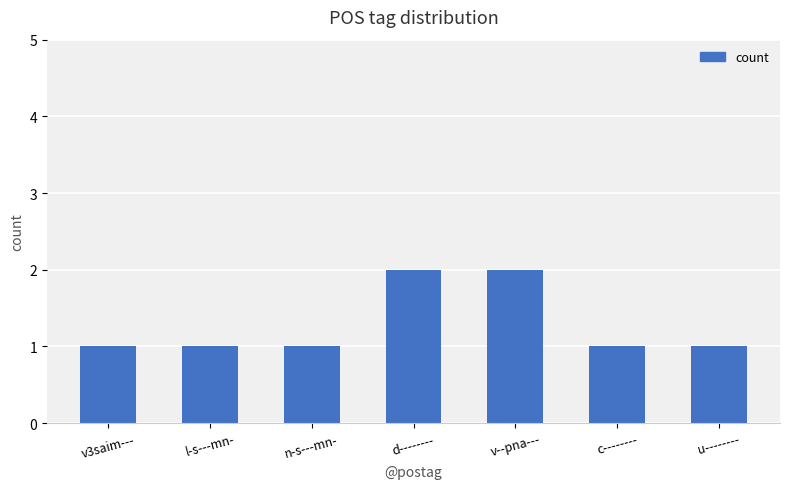

What value does the data have at d--------?

2